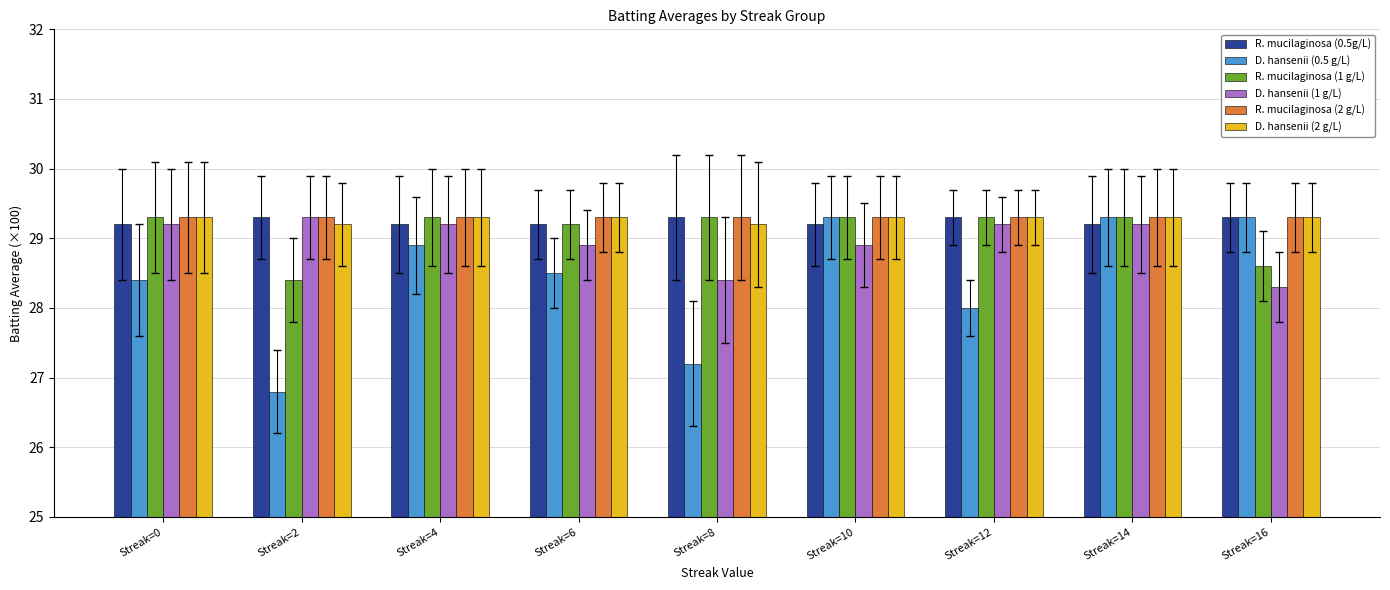

What is the difference between the D. hansenii (0.5 g/L) values at Streak=0 and Streak=16?

0.9